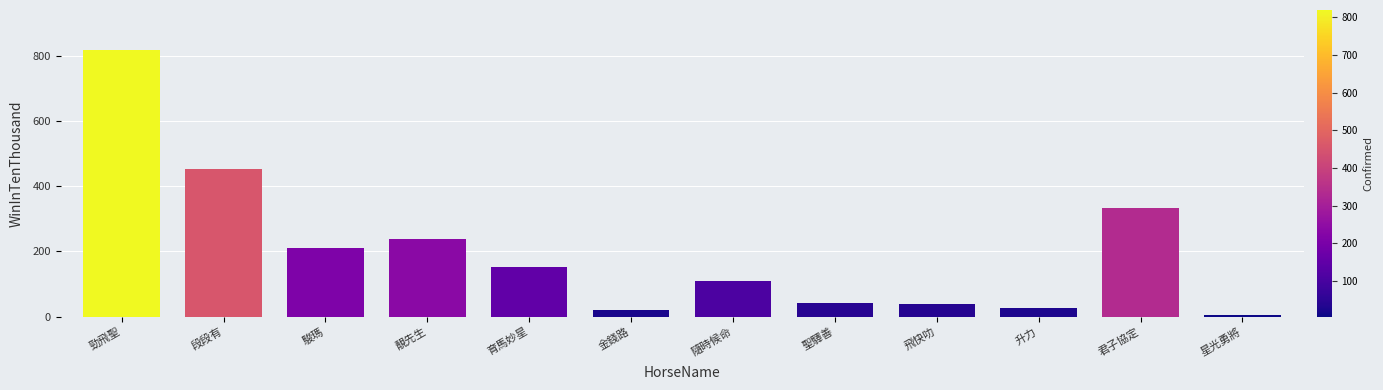

What is the value of the 9th bar from the left?

39